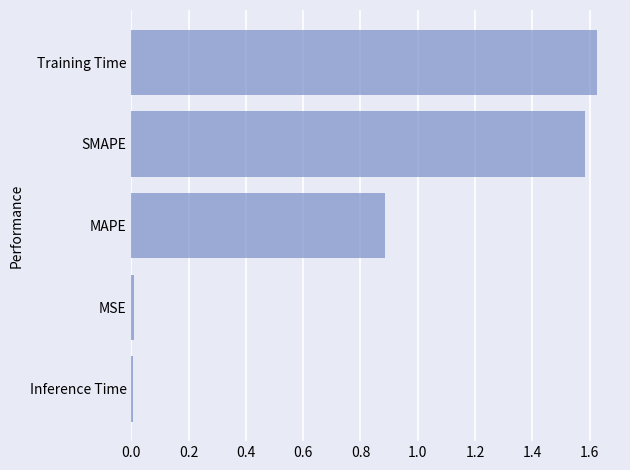

At which category does the chart reach its peak across all series?

Training Time